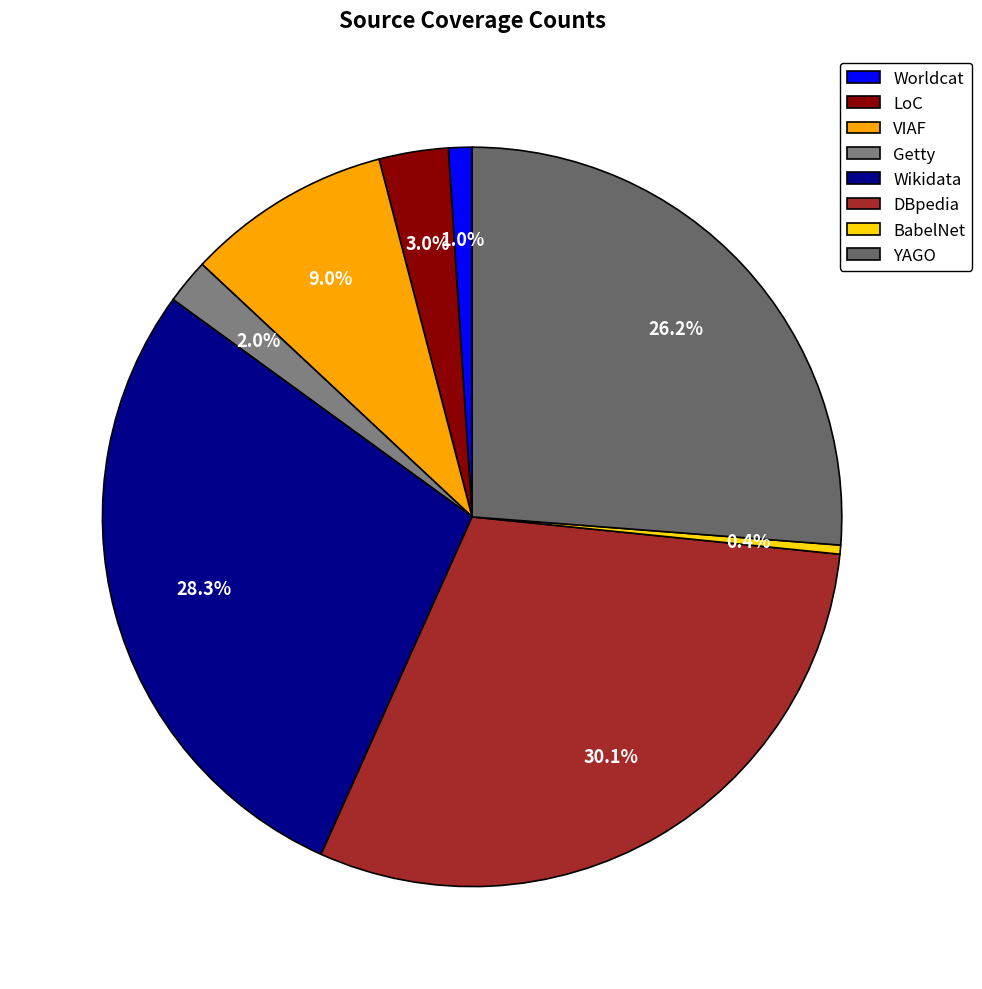

The Worldcat slice represents 11% of the pie. True or false?

False